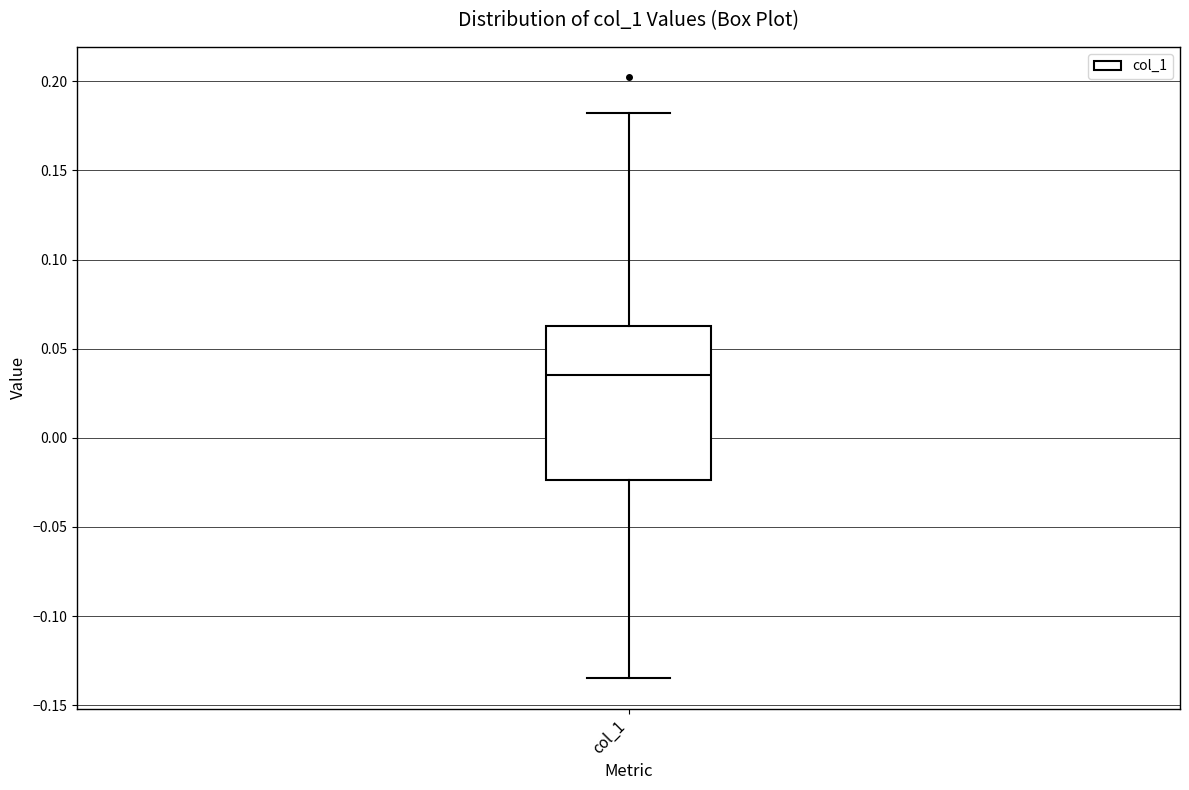

Transcribe this box plot: give where the median line is, the range the box spans, and where the two whiskers end, as read against the y-axis. The values are not printed on the chart, so give them approximately, as read against the axis.

median 0.035, box -0.025 to 0.065, whiskers -0.135 to 0.185